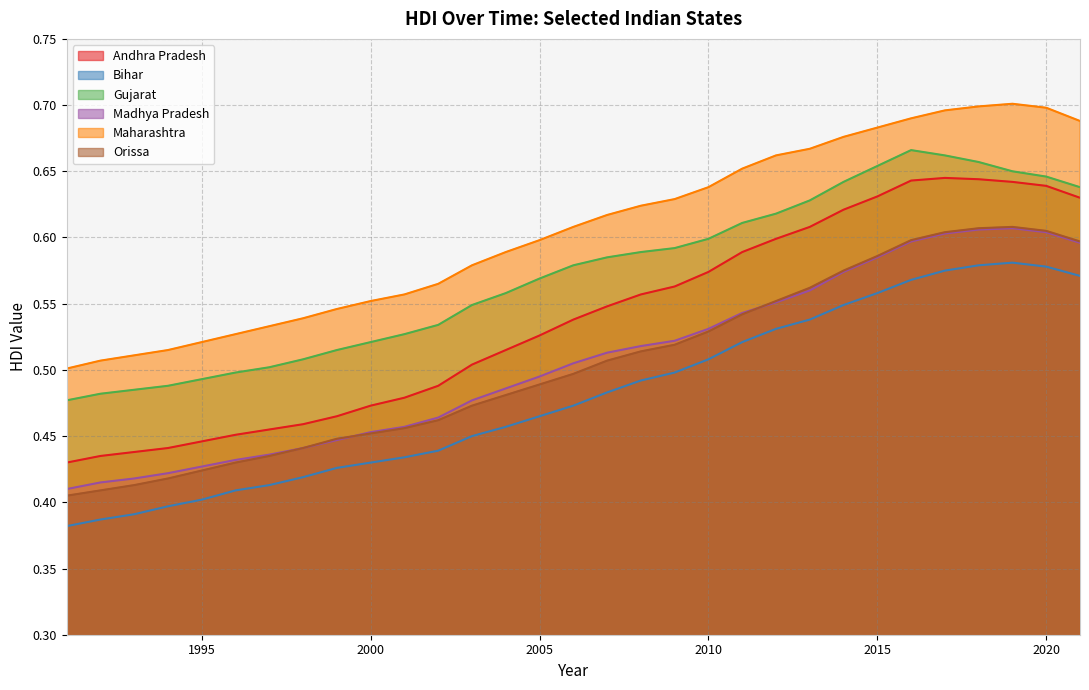

At which category is the sum across all series the highest?

2018